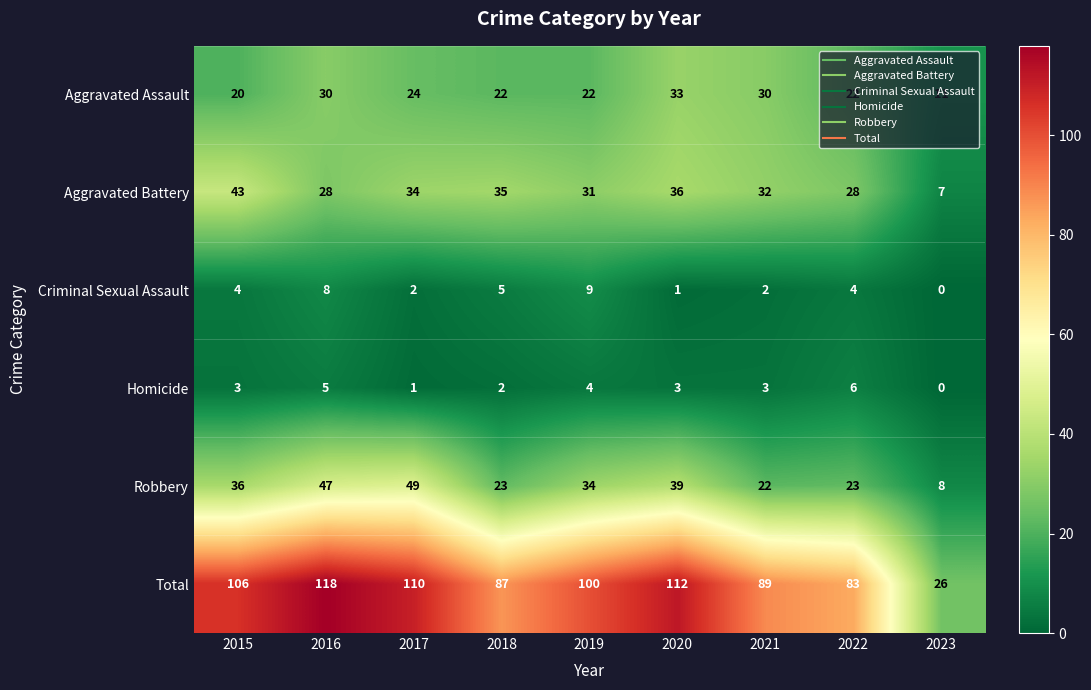

Between 2016 and 2019, which series saw the biggest shift?

Total